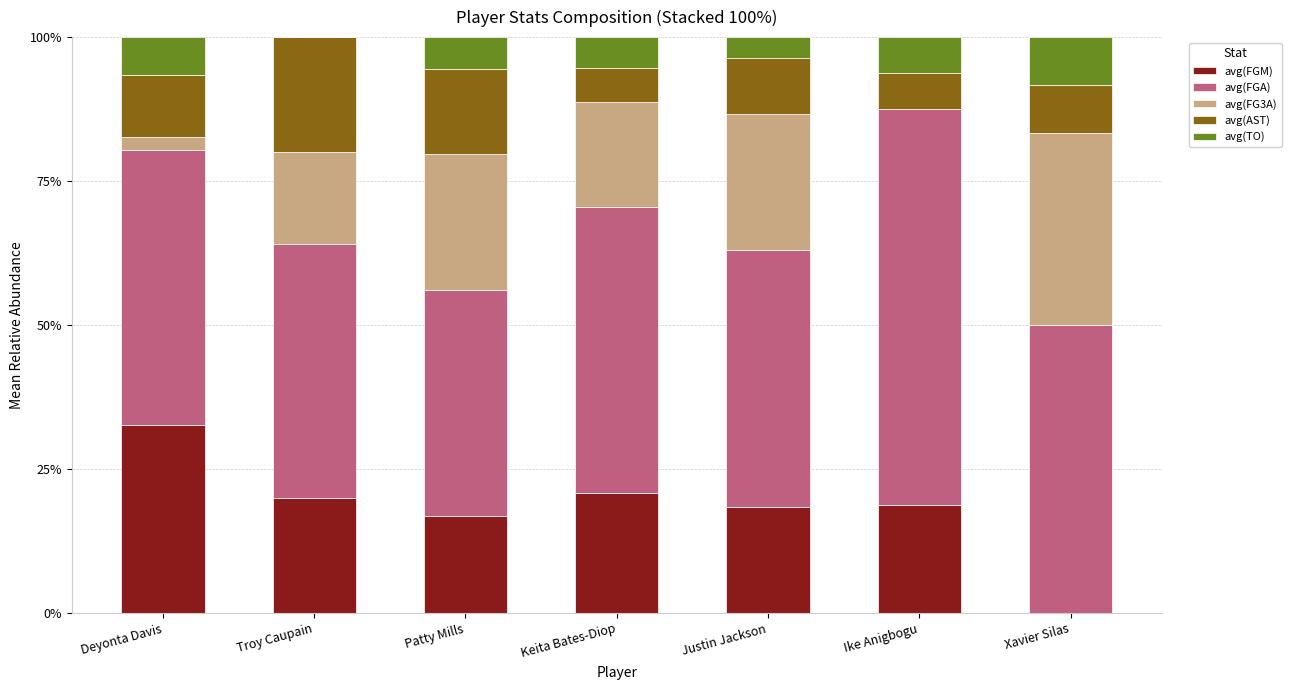

What is the total value across all series at Deyonta Davis?

100.0